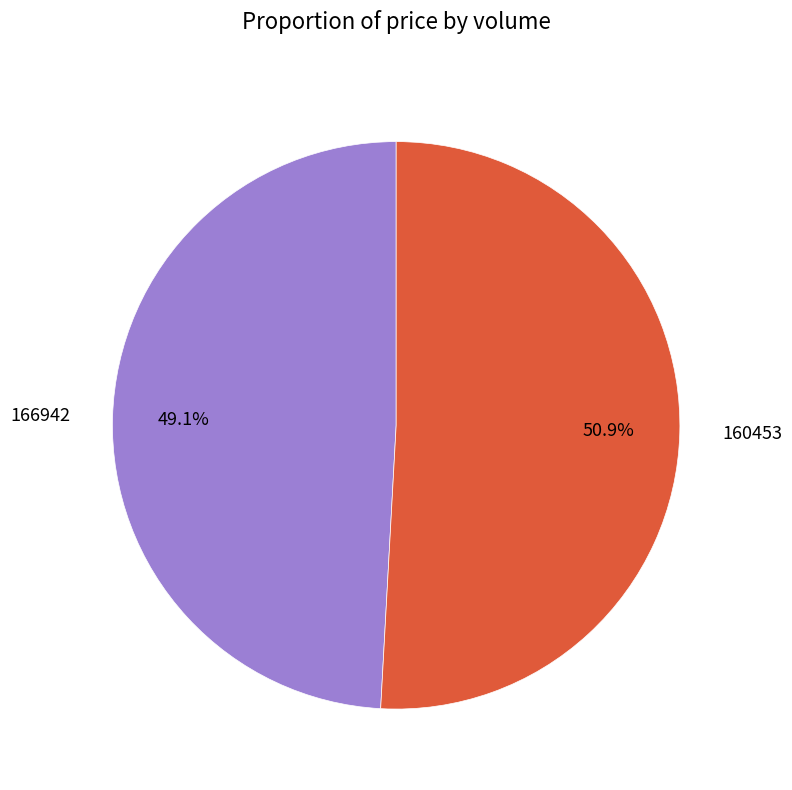

True or false: 166942 accounts for 49% of the total.

True